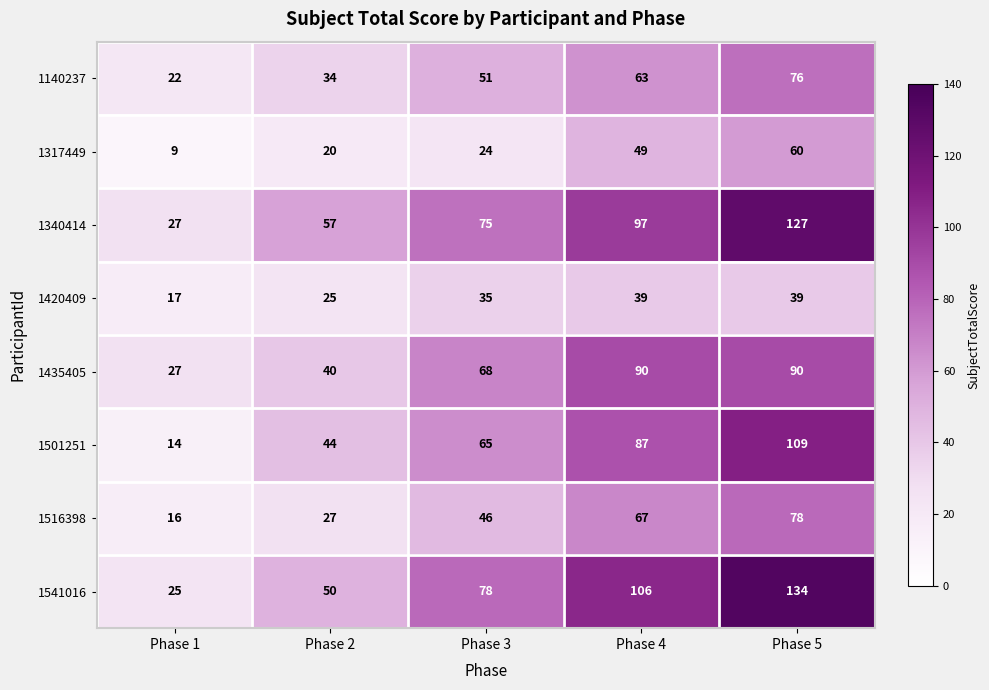

The 1501251 series shows 54 at Phase 5. True or false?

False